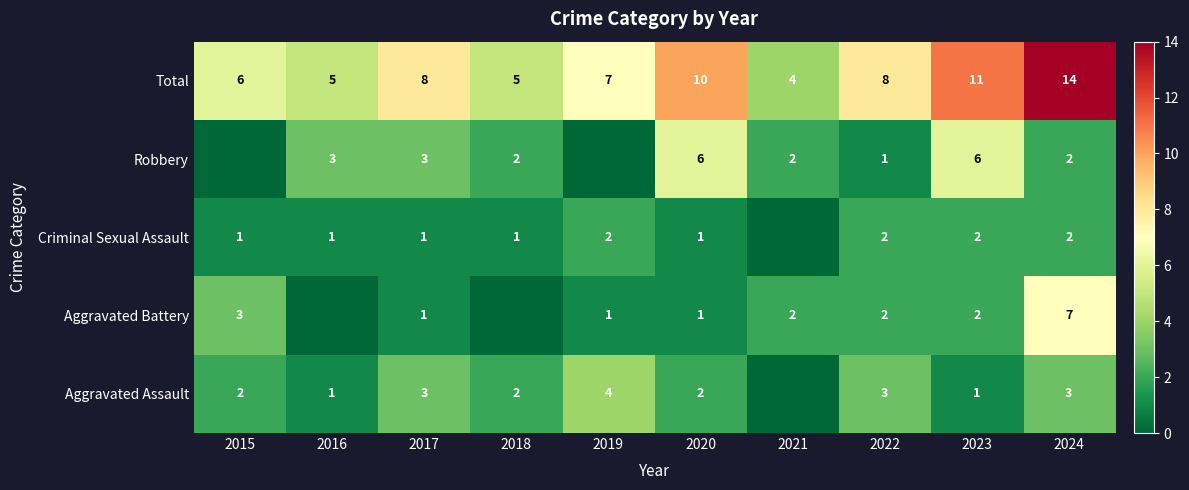

Between 2022 and 2023, which series saw the biggest shift?

Robbery